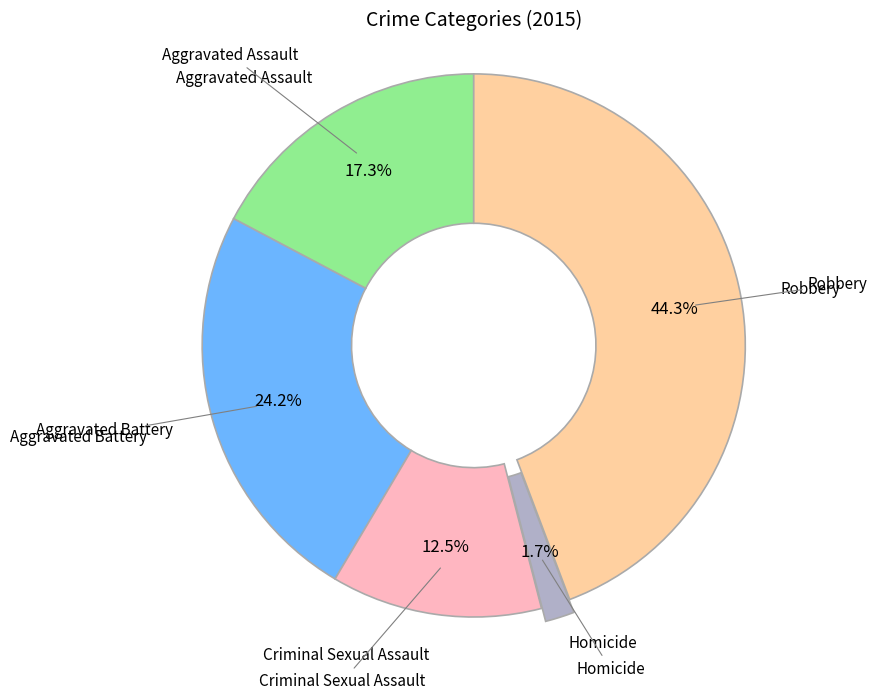

Does any single category account for the majority?

No